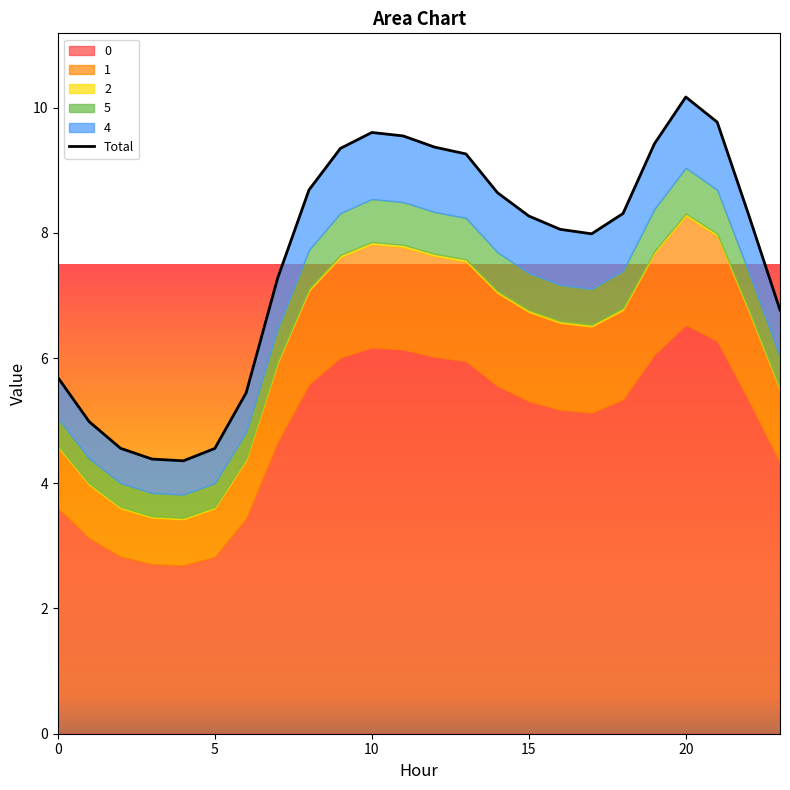

What is the approximate value at 21?

9.8